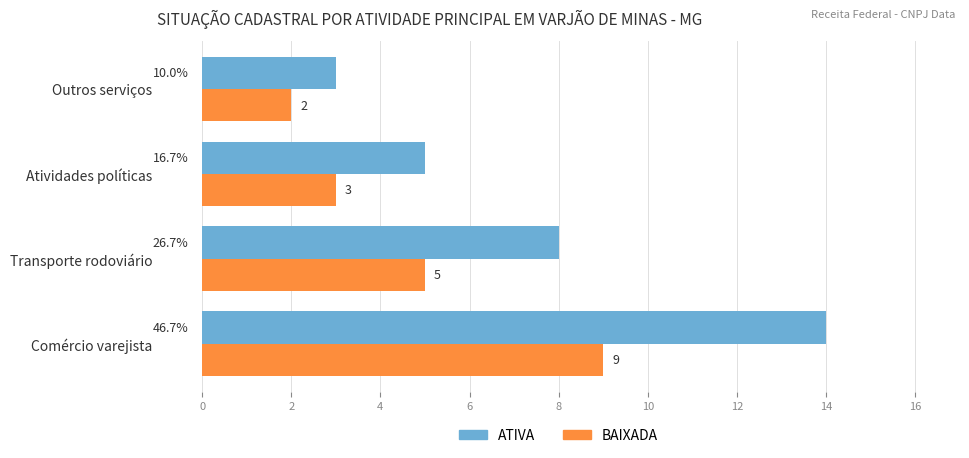

Which series has the largest total across all categories?

ATIVA